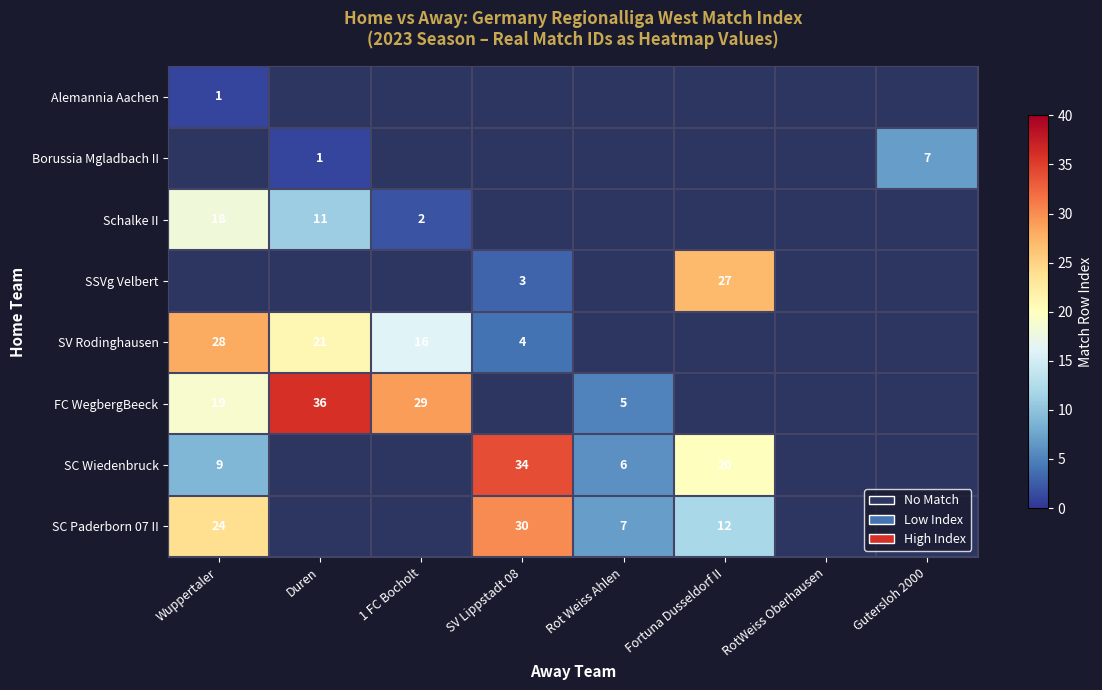

Which has a higher value, 1 FC Bocholt or Duren?

Duren